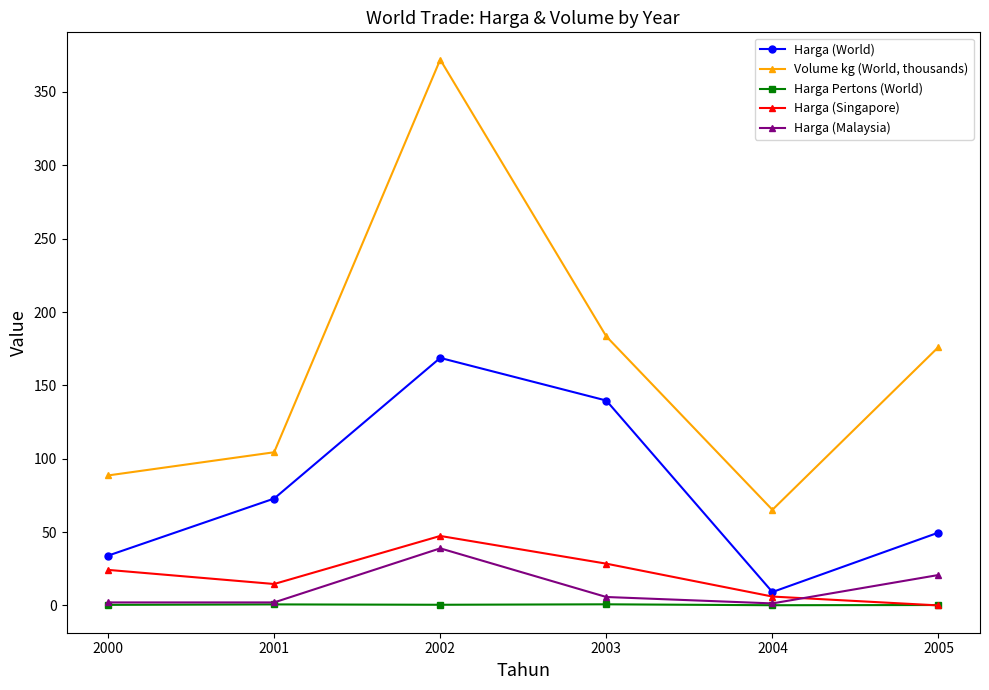

Is this an area chart (filled region under the line)?

No